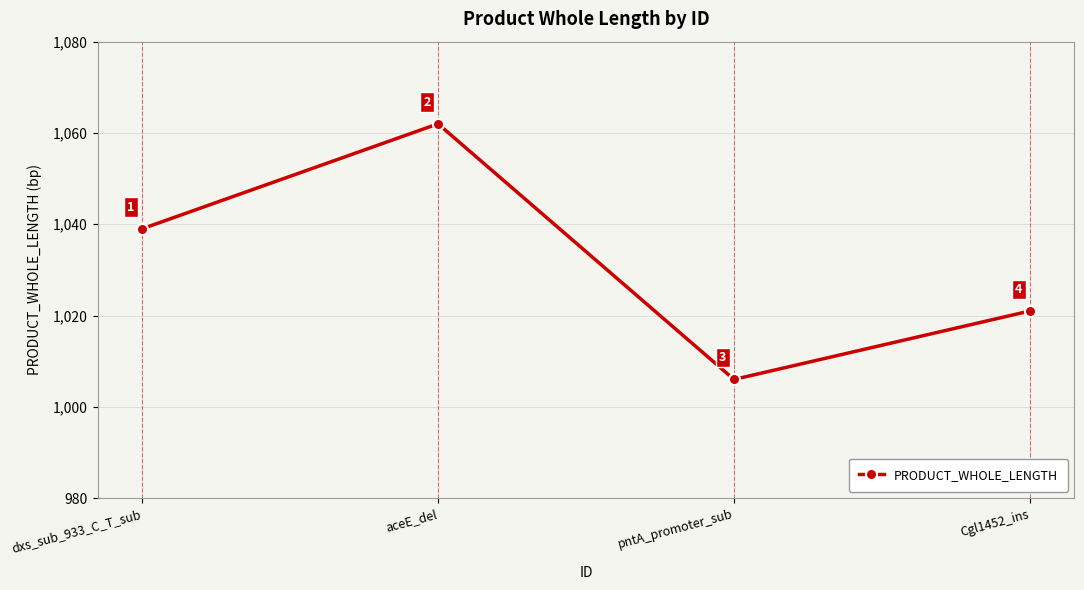

Rank the categories by value from highest to lowest.

aceE_del, dxs_sub_933_C_T_sub, Cgl1452_ins, pntA_promoter_sub